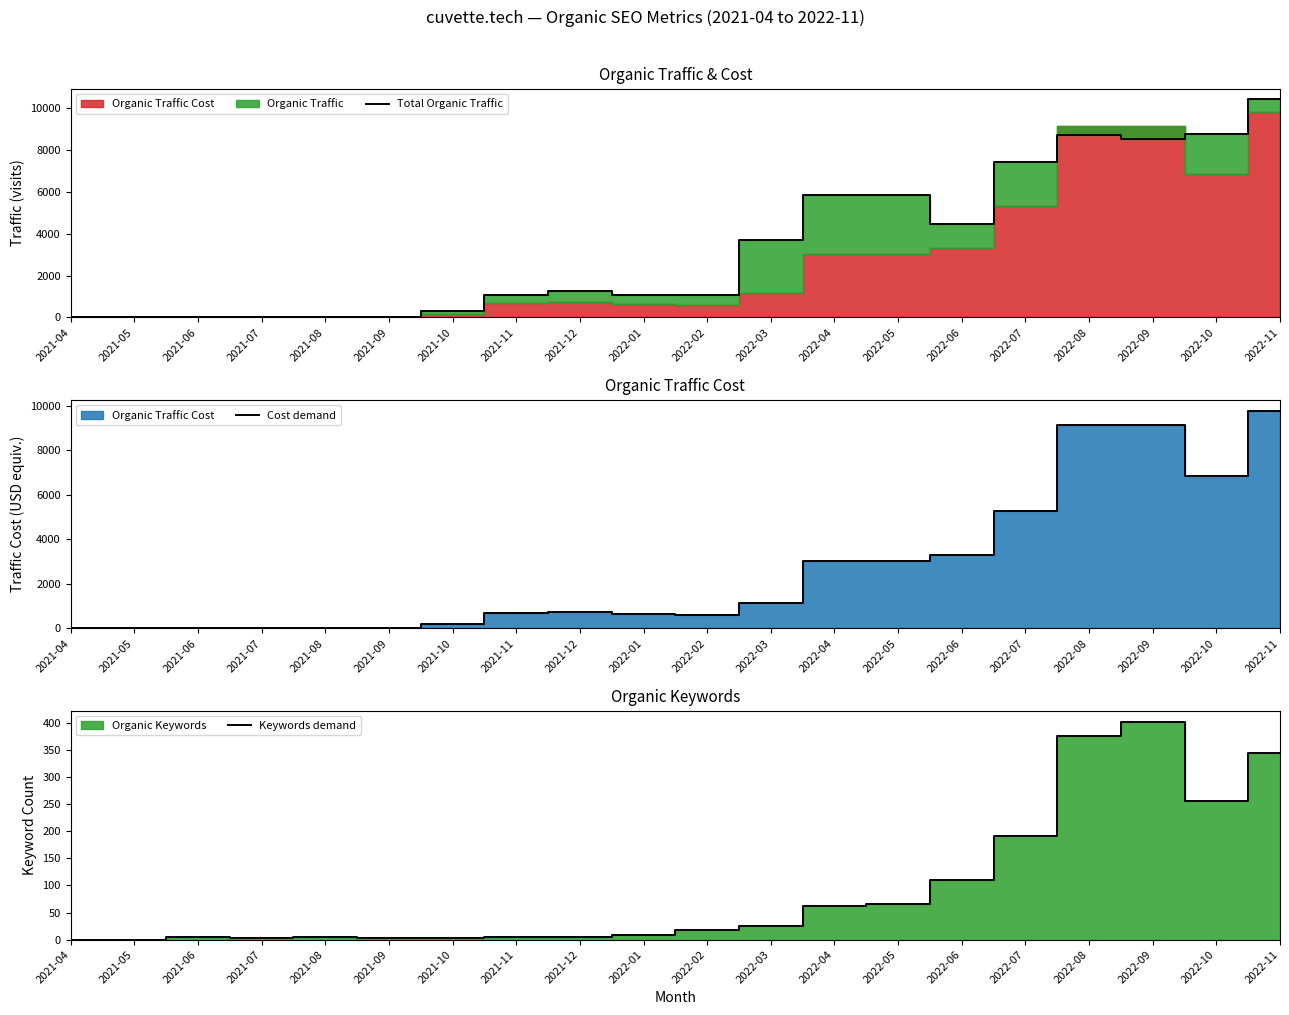

How many interior local valleys does the Cost demand series have?

2